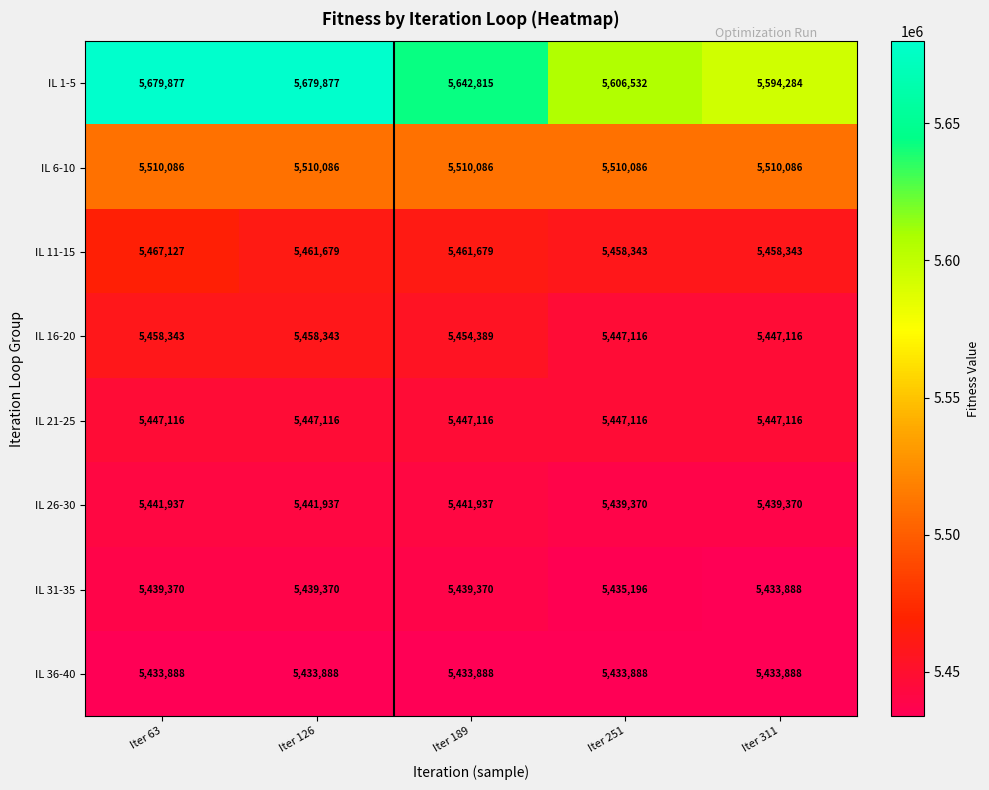

What is the smallest value displayed?

5433888